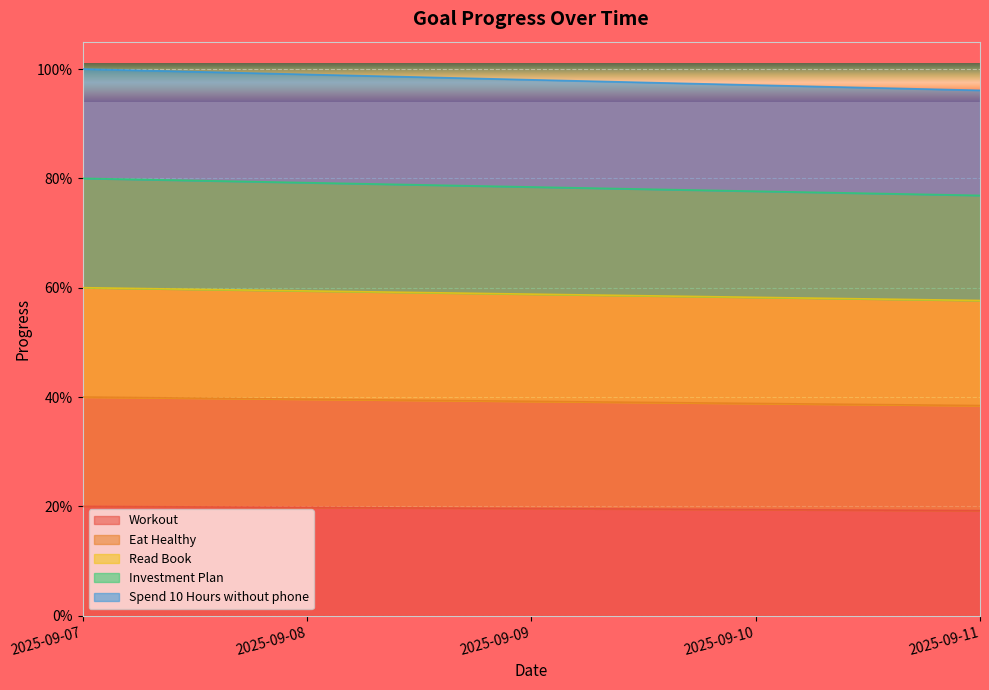

Does the chart display data point markers on the line(s)?

No